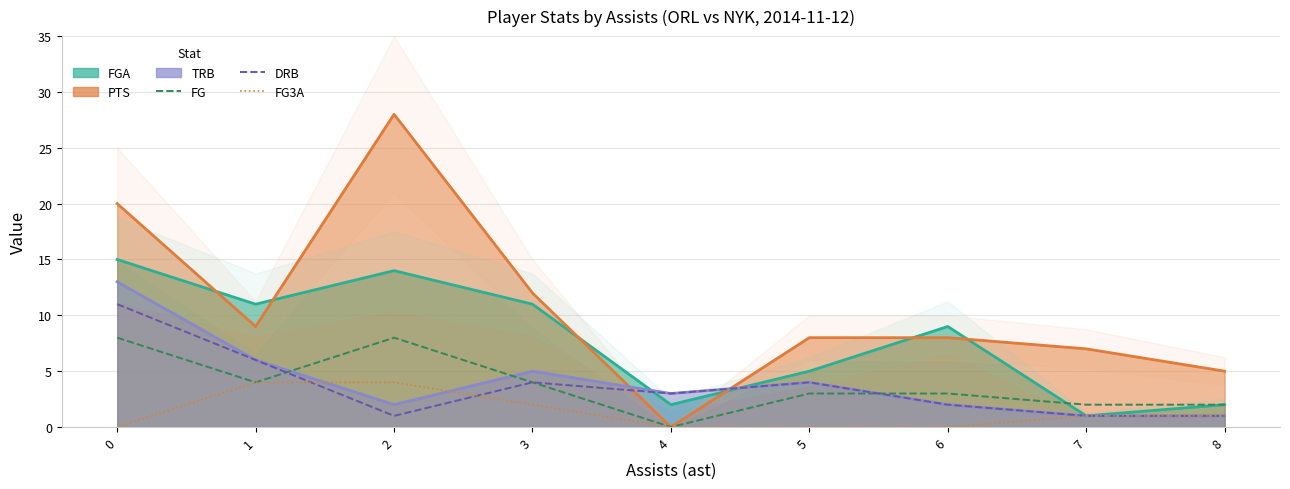

True or false: DRB has a value of 3 at 1.

False